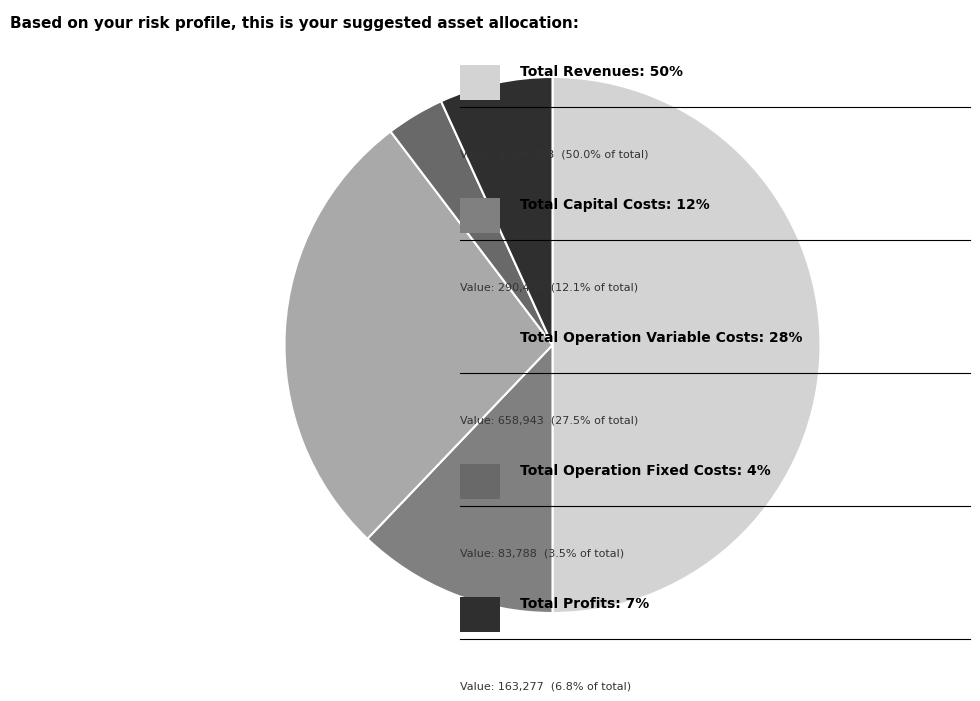

What is the smallest slice in the pie chart?

Total Operation Fixed Costs